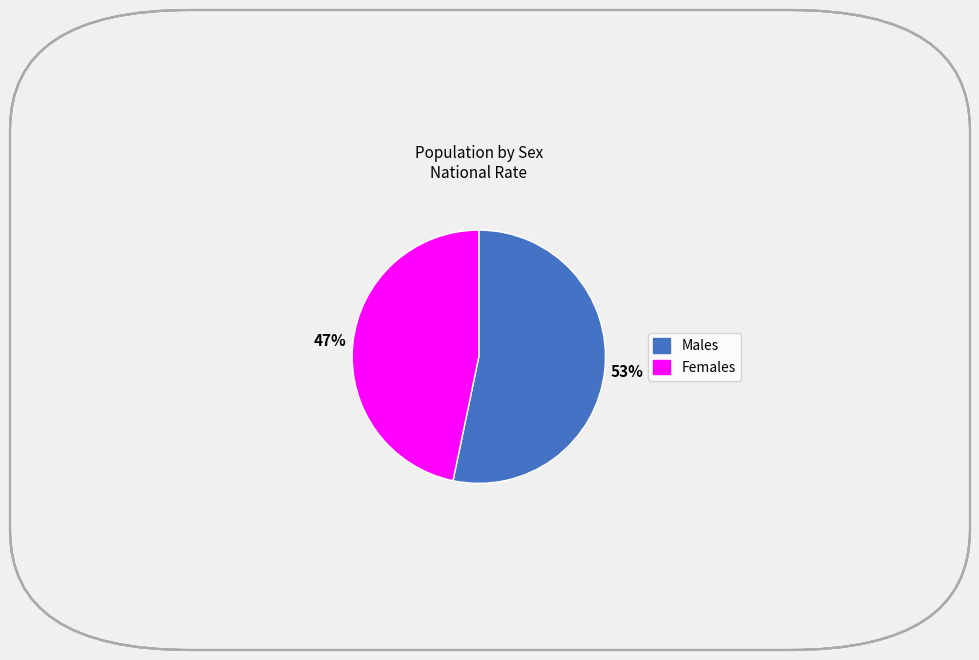

To the nearest percent, what is the average slice percentage?

50%